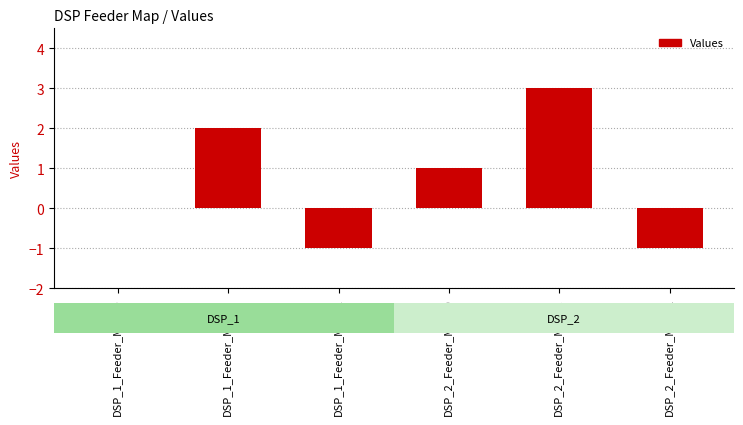

What is the greatest value displayed?

3